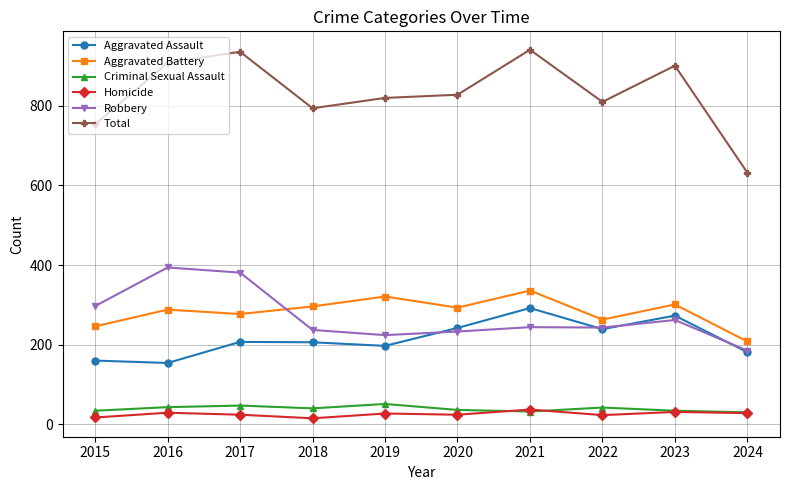

The value of Homicide at 2022 is 23. True or false?

True